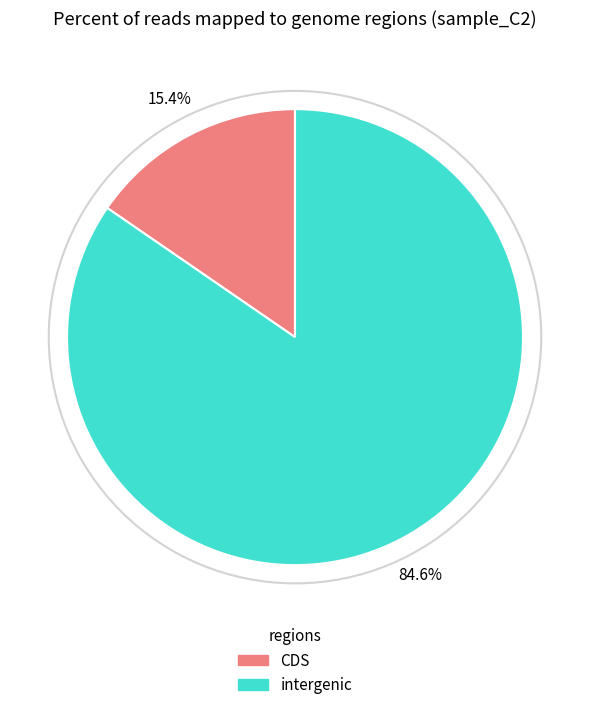

What percentage is NOT represented by intergenic?

15.4%